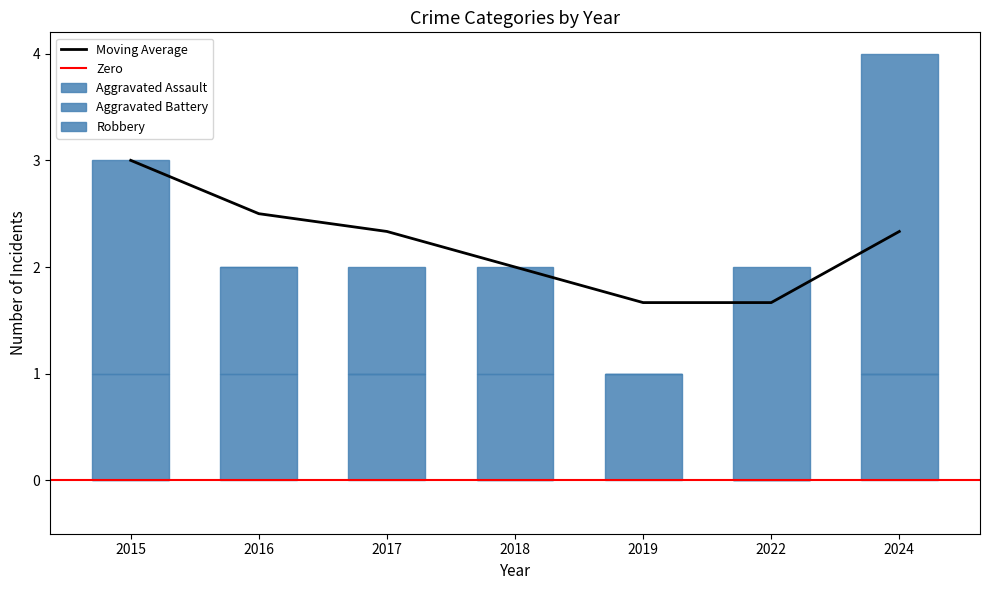

How many values in the Robbery series are below 1?

2